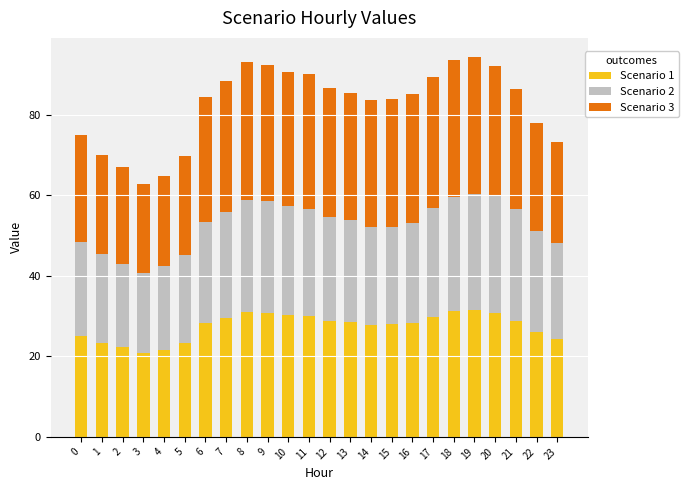

What is the total value across all series at 5?

69.9